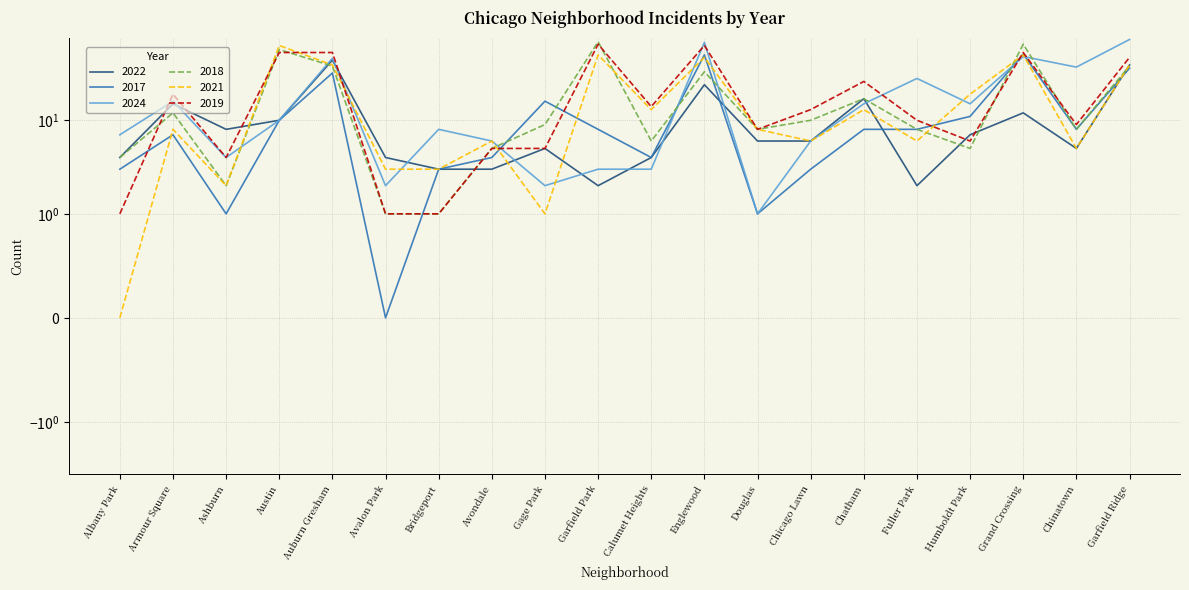

Reading left to right, list all the values displayed in this chart.

2022: 4	15	8	10	44	4	3	3	5	2	4	24	6	6	17	2	7	12	5	39
2017: 3	7	1	10	32	0	3	4	16	8	4	50	1	3	8	8	11	51	8	36
2024: 7	16	4	10	46	2	8	6	2	3	3	68	1	6	15	28	15	48	37	73
2018: 4	12	2	57	38	1	1	5	9	69	6	33	8	10	17	8	5	65	8	38
2021: 0	8	2	63	39	3	3	6	1	50	13	47	8	6	13	6	19	50	5	39
2019: 1	19	4	53	53	1	1	5	5	65	14	63	8	13	26	10	6	53	9	47